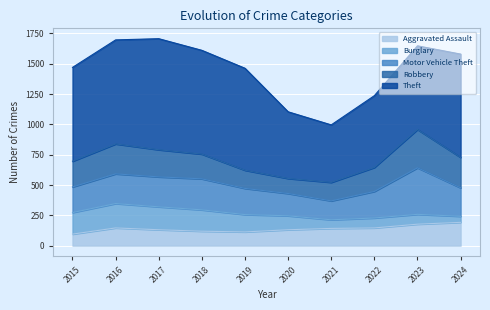

How many data points in Aggravated Assault are less than 142?

5